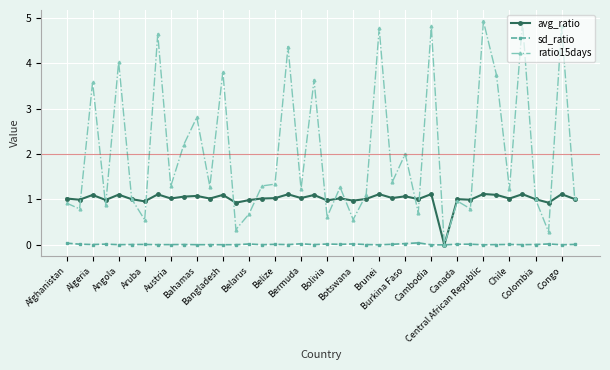

What is the value of the ratio15days point at the 9th from the left?

1.3